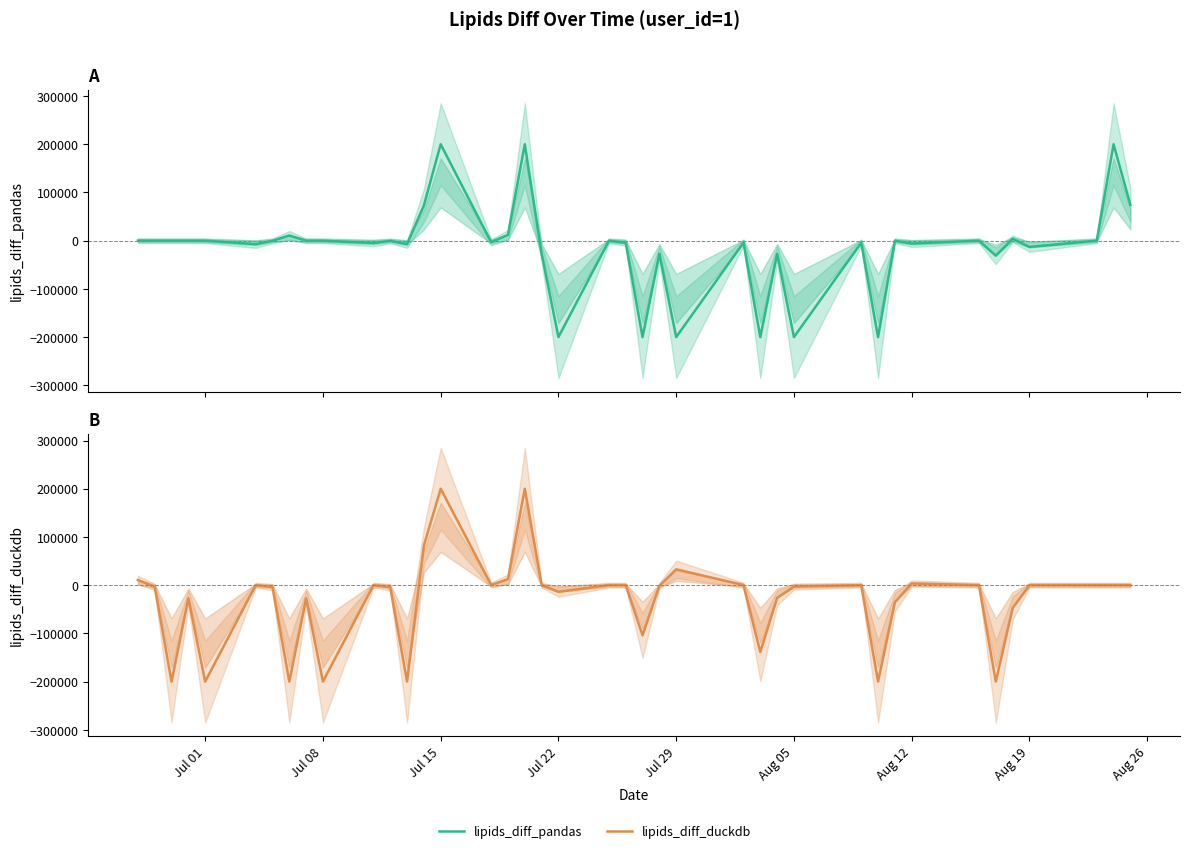

True or false: lipids_diff_pandas has a value of -1354.1 at Aug 12.

False